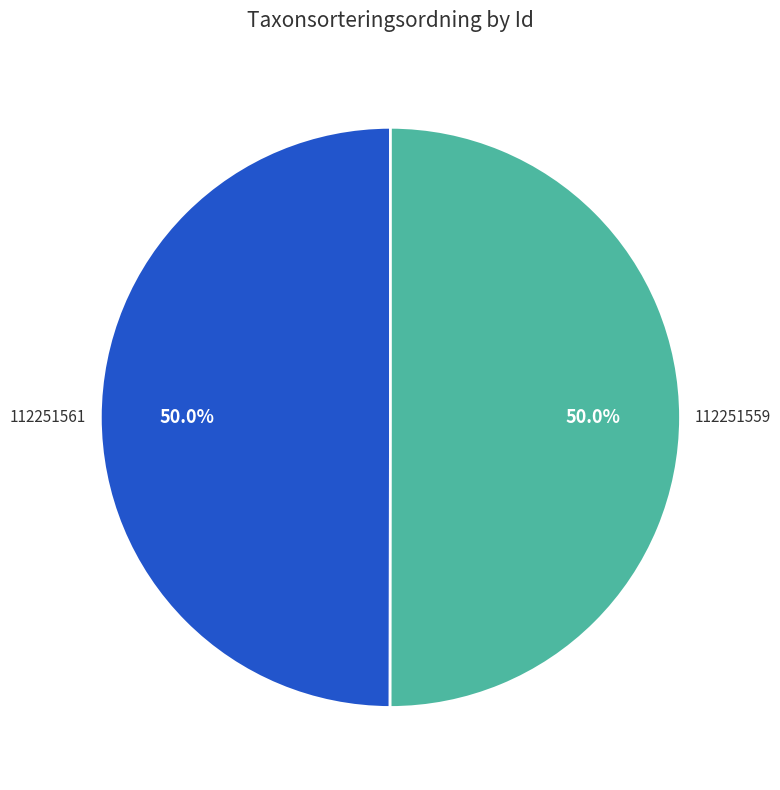

Count the number of slices in the pie.

2